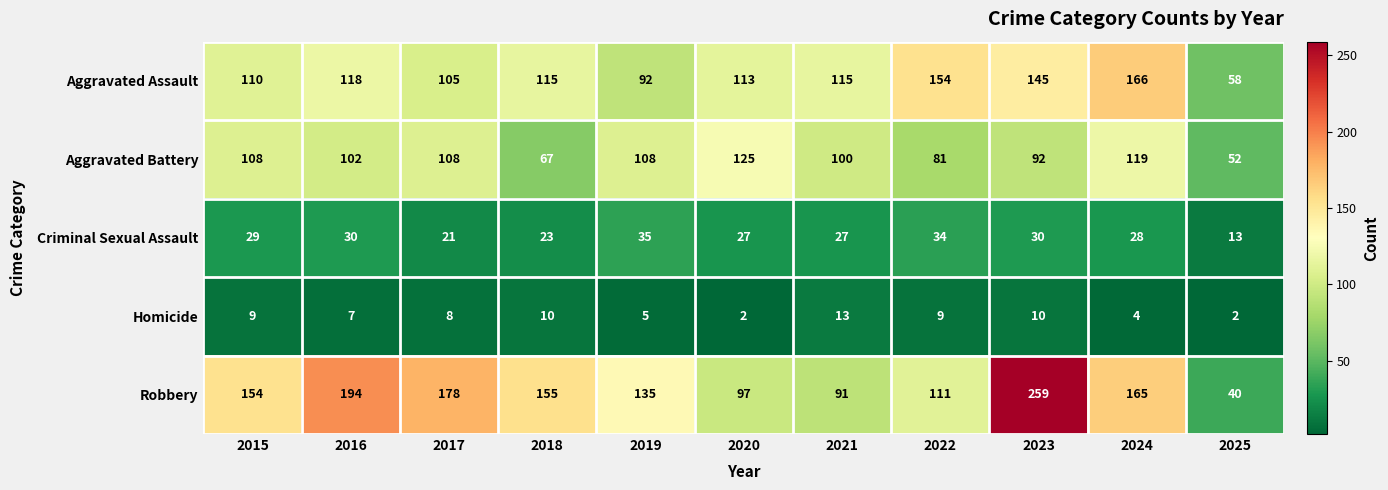

Rank the series at 2018 from highest to lowest value.

Robbery, Aggravated Assault, Aggravated Battery, Criminal Sexual Assault, Homicide